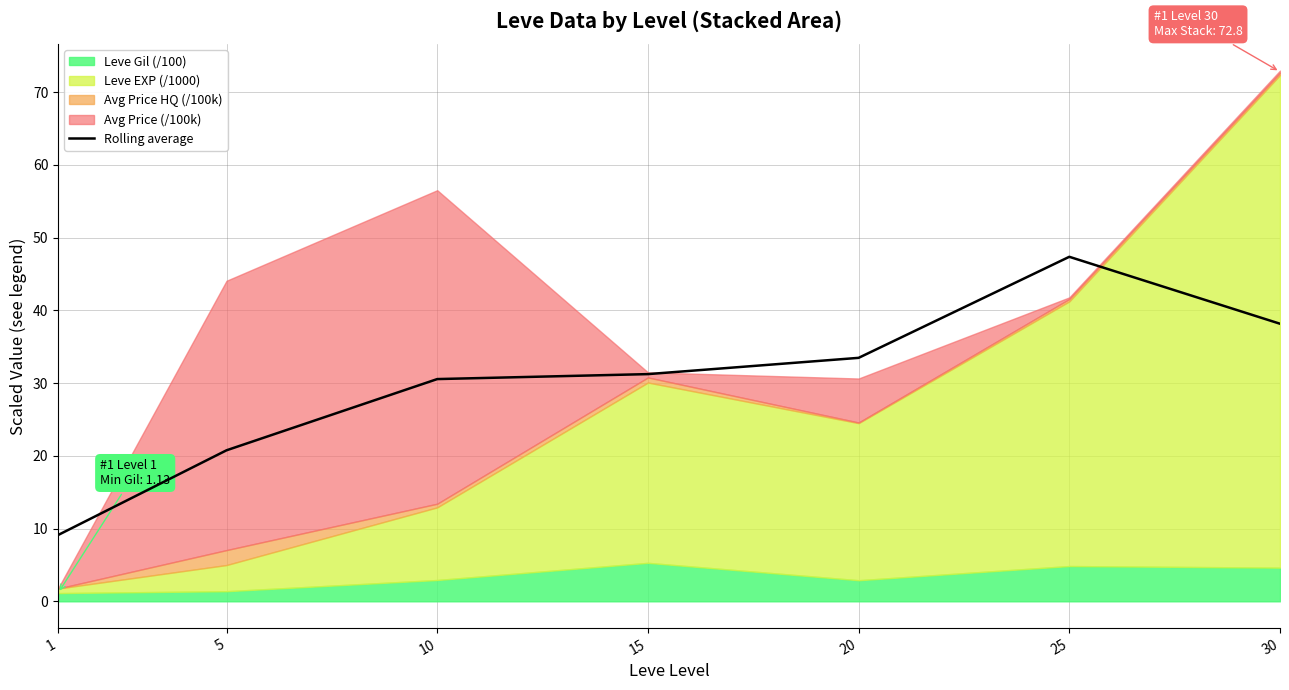

How many data points does each series have?

7